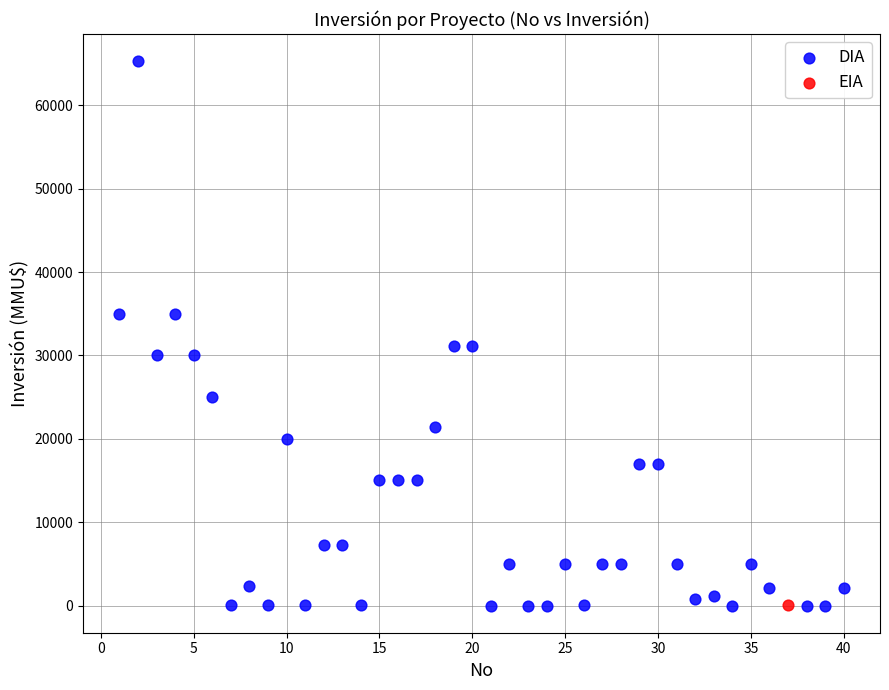

What are all the series names shown in the legend?

DIA, EIA